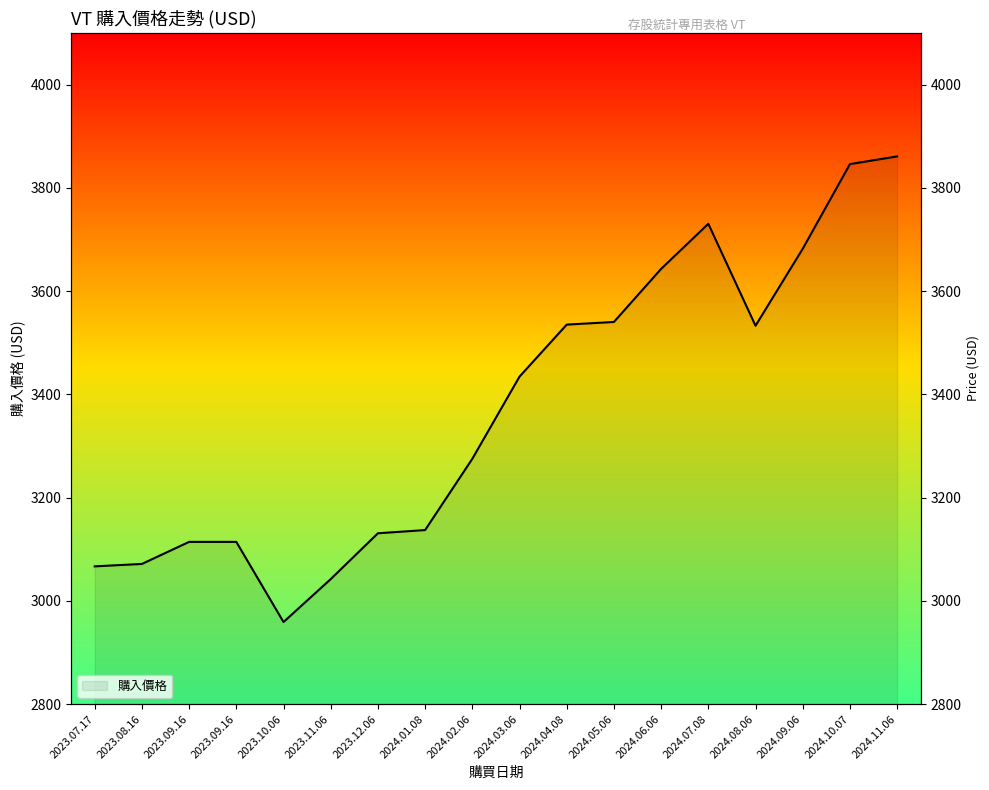

What is the smallest value displayed?

2959.0